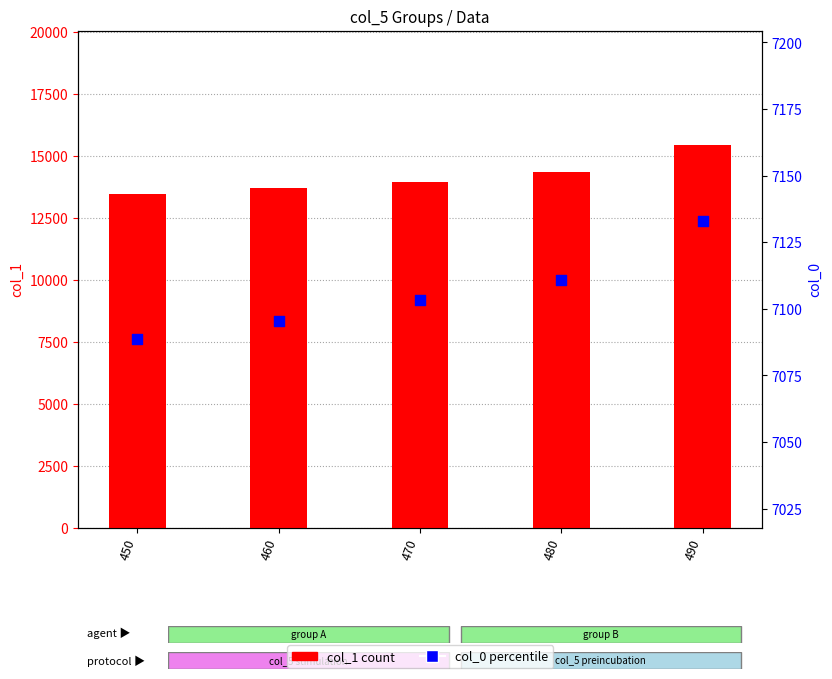

Which series has the largest Y range (max minus min)?

col_1 (count)